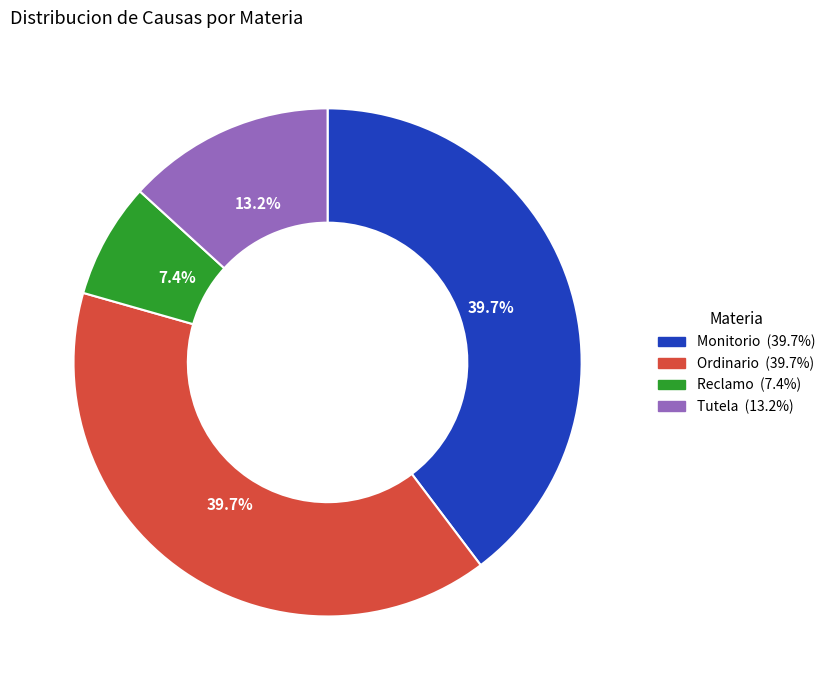

To the nearest percent, what portion does Tutela represent?

13%